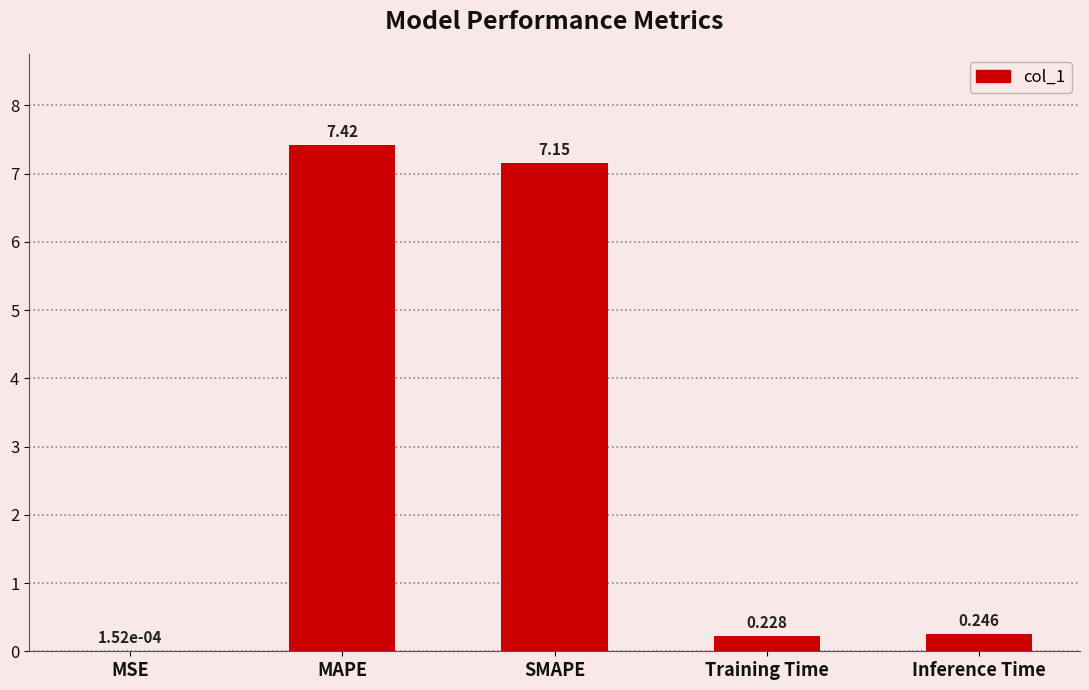

Which has a higher value, Inference Time or MSE?

Inference Time